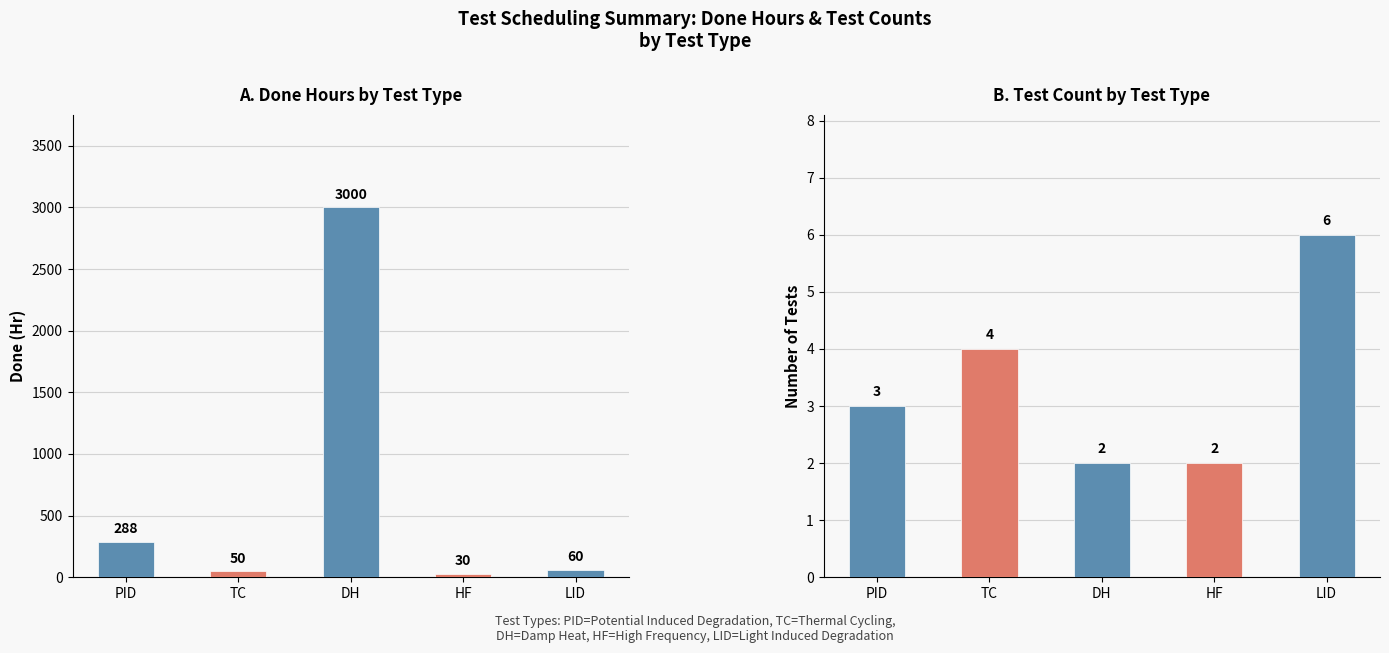

Rank the categories by Done (Hr) value from lowest to highest.

HF, TC, LID, PID, DH